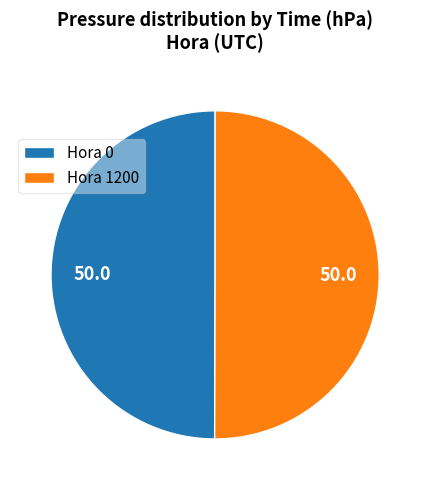

What is the ratio of the value at Hora 0 to the value at Hora 1200?

1.0